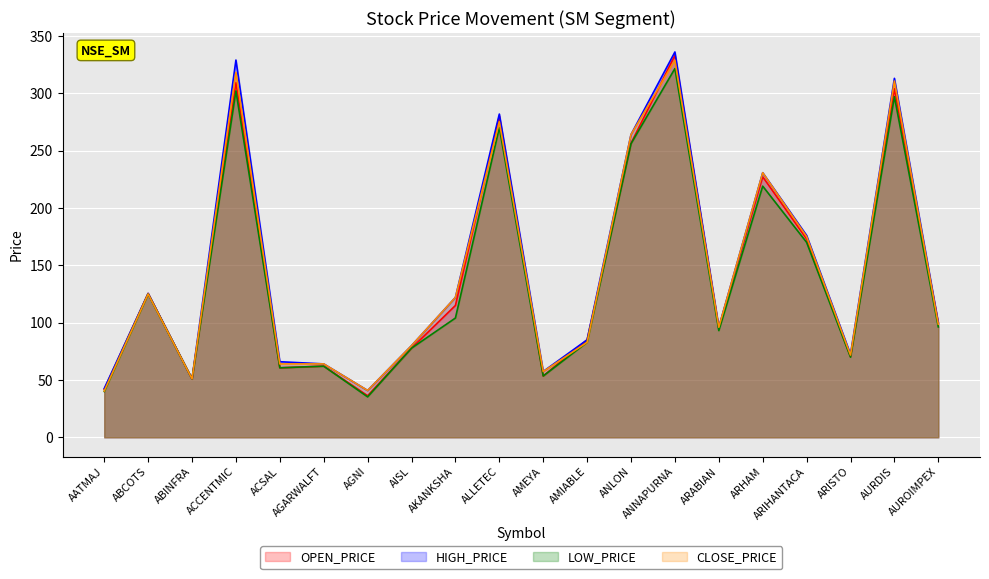

How many lines are shown in the chart?

4